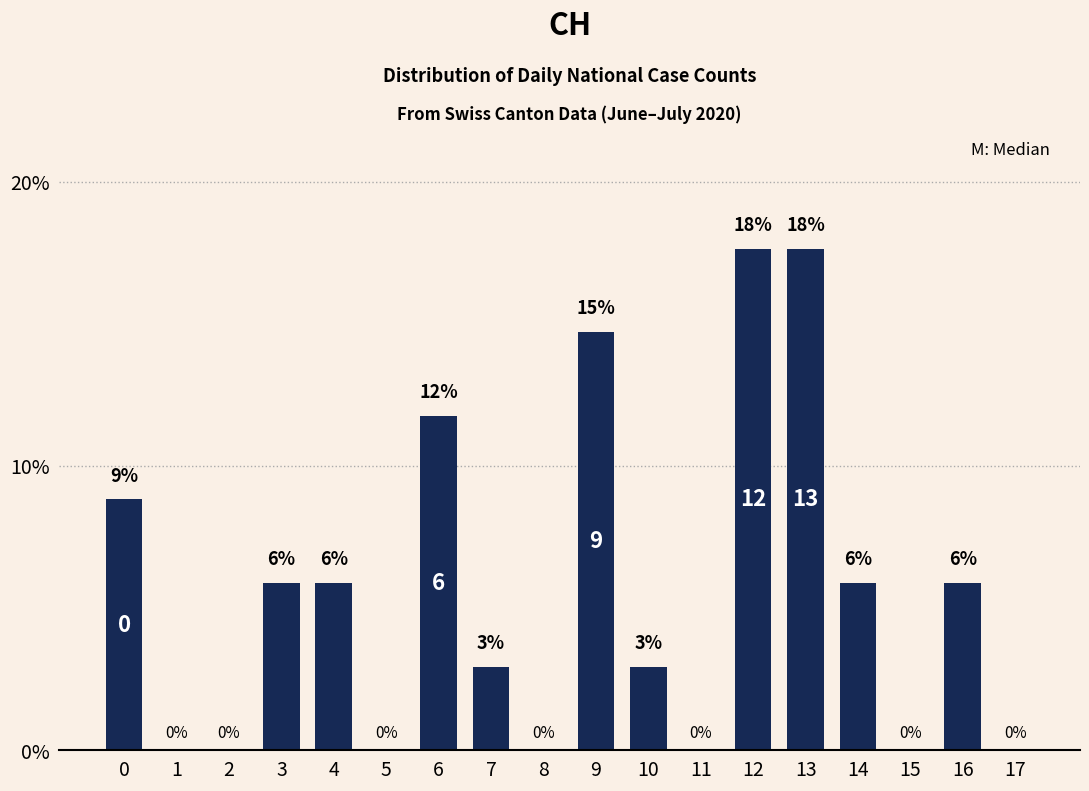

Are the bars horizontal?

No